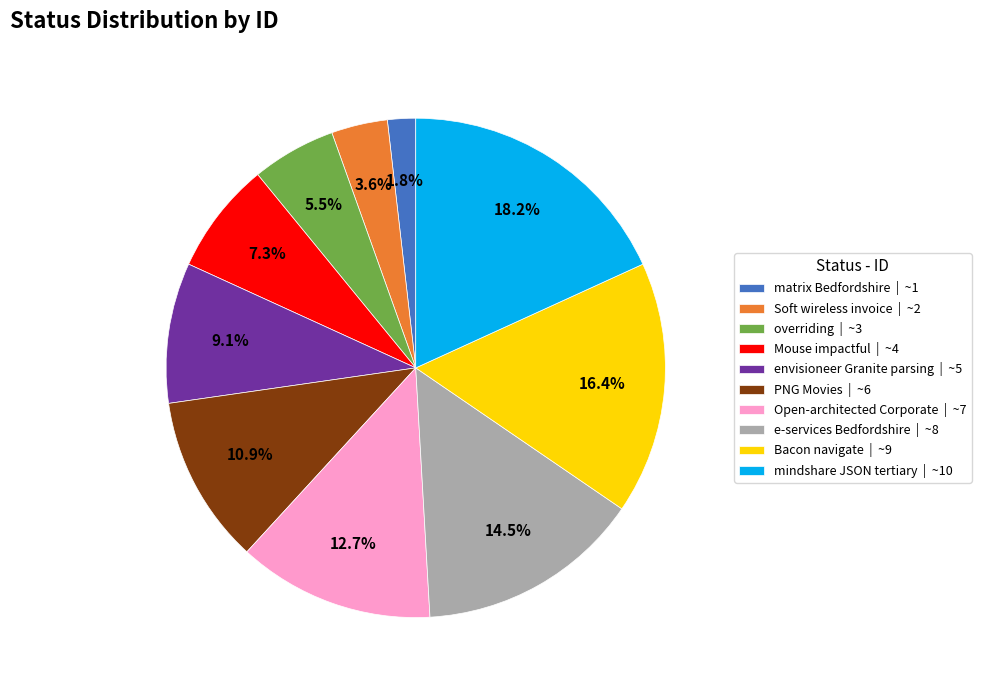

To the nearest percent, what is the difference between the largest and smallest slice percentages?

16%